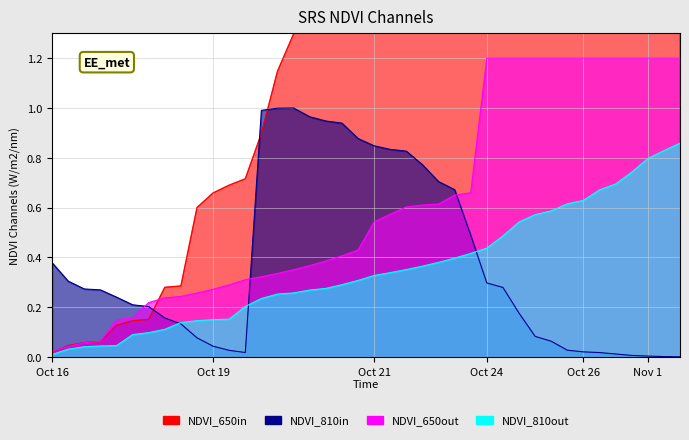

Between 14 and 34, which series saw the biggest shift?

NDVI_650in